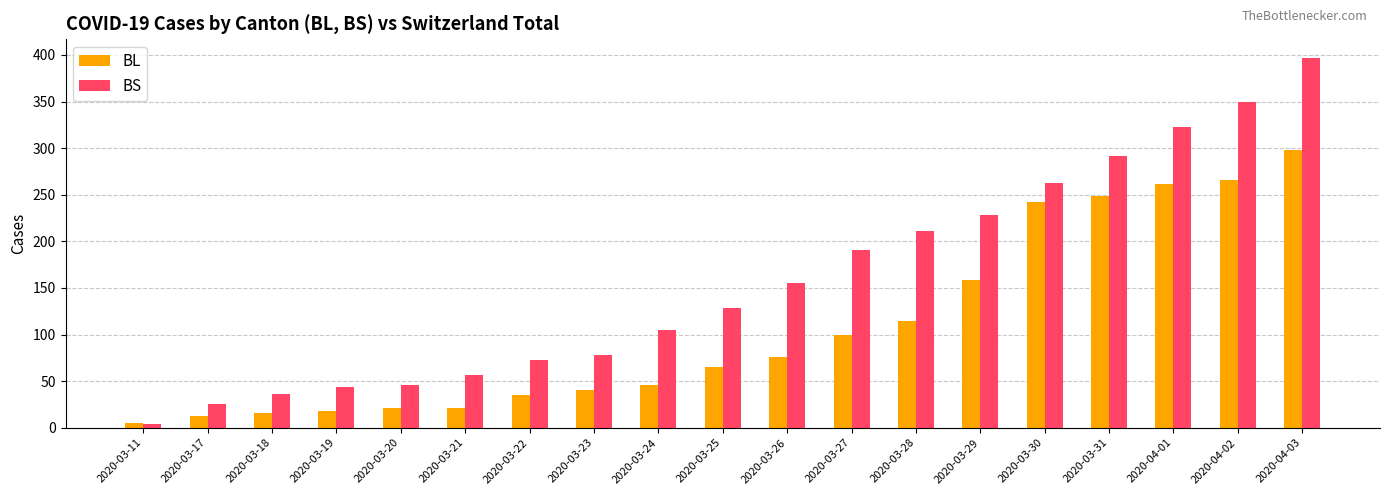

At 2020-03-29, list the series in order from largest to smallest.

BS, BL